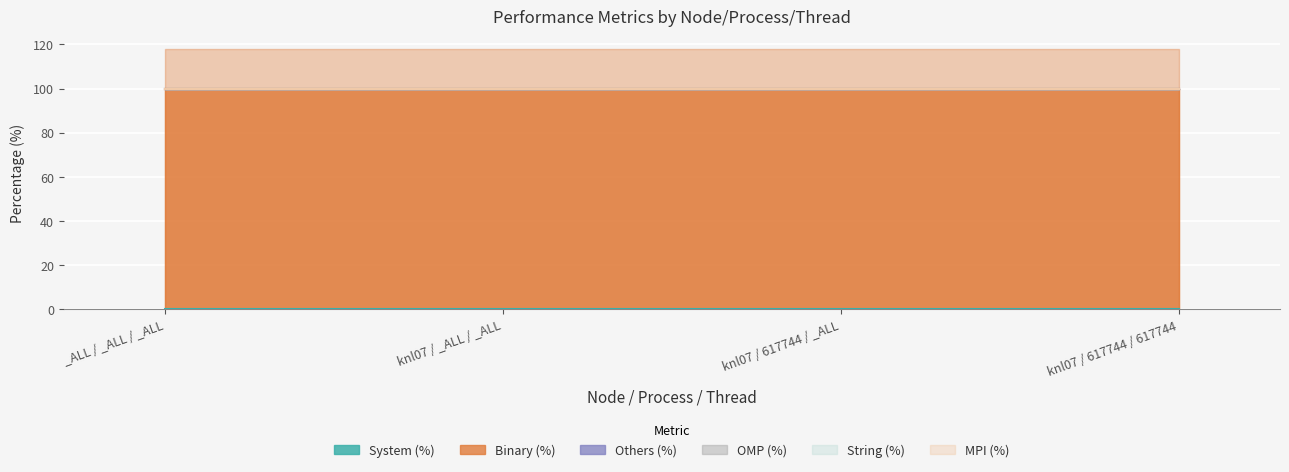

True or false: String (%) and MPI (%) intersect in this chart.

False